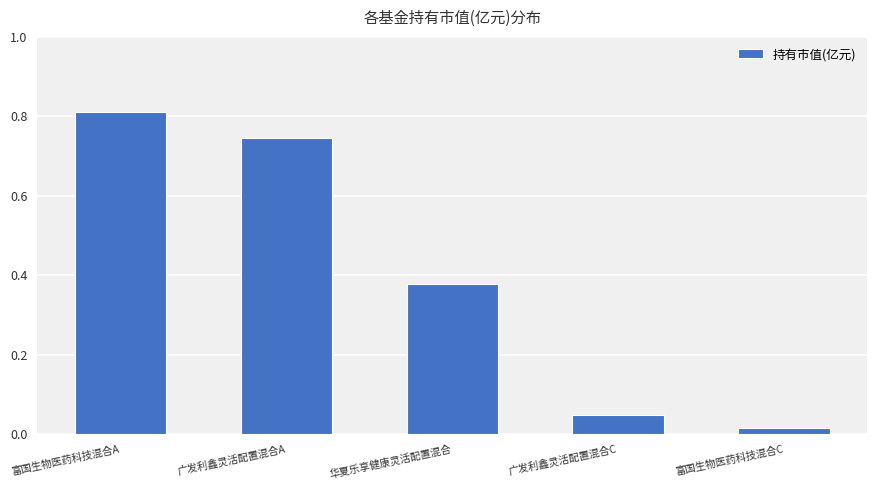

Which label corresponds to the largest value in the chart?

富国生物医药科技混合A